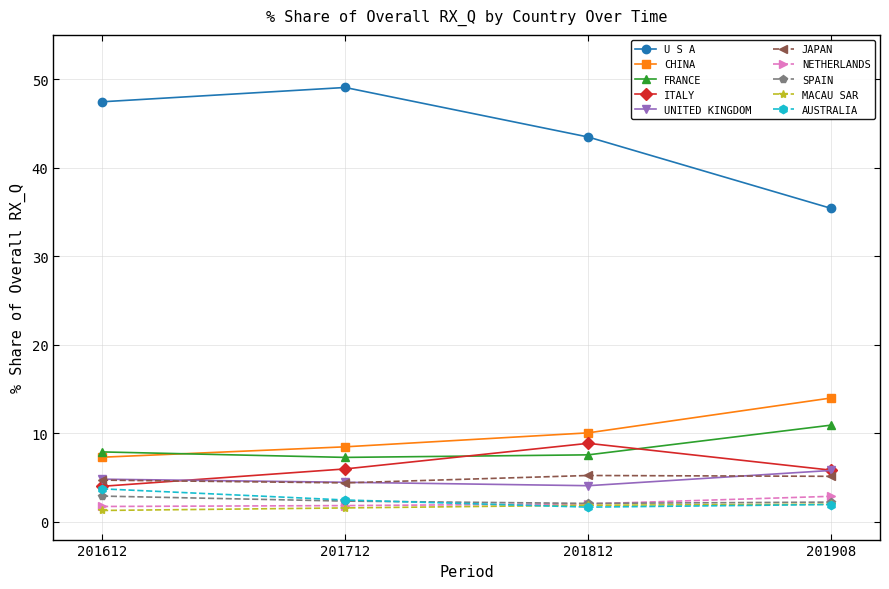

True or false: JAPAN and FRANCE cross at least once.

False